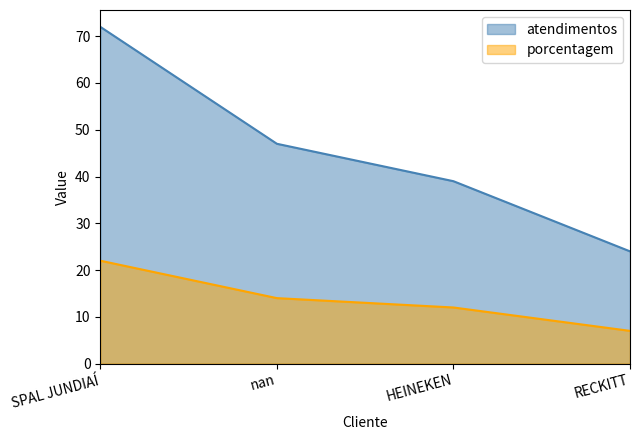

Which series has the largest total across all categories?

atendimentos